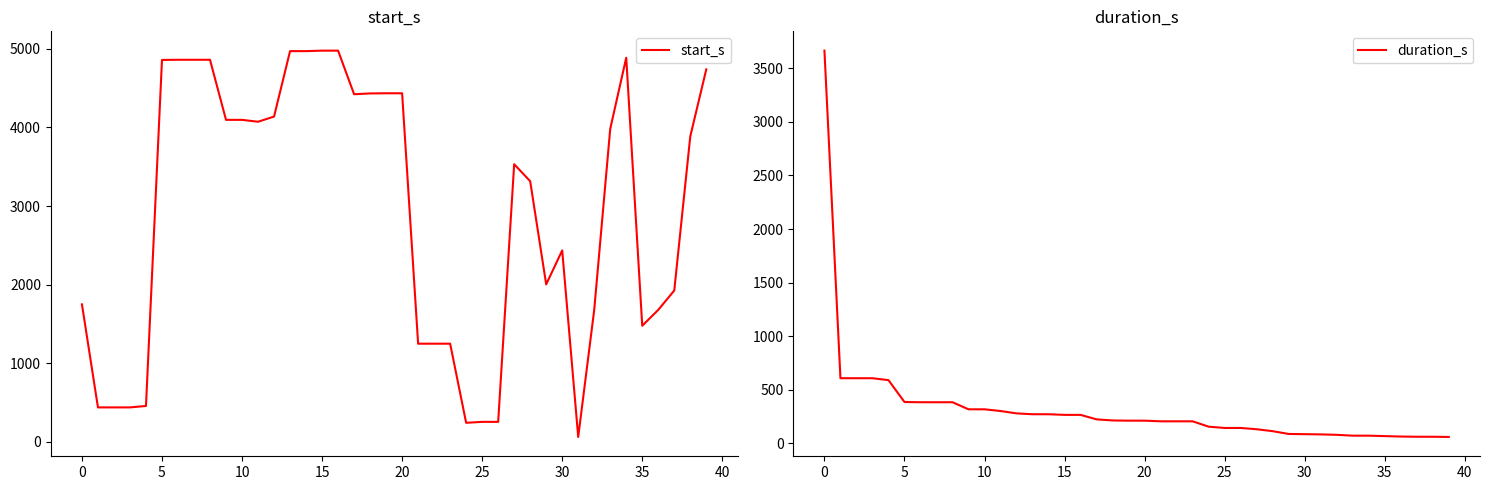

Where does the duration_s series first go above 212?

0